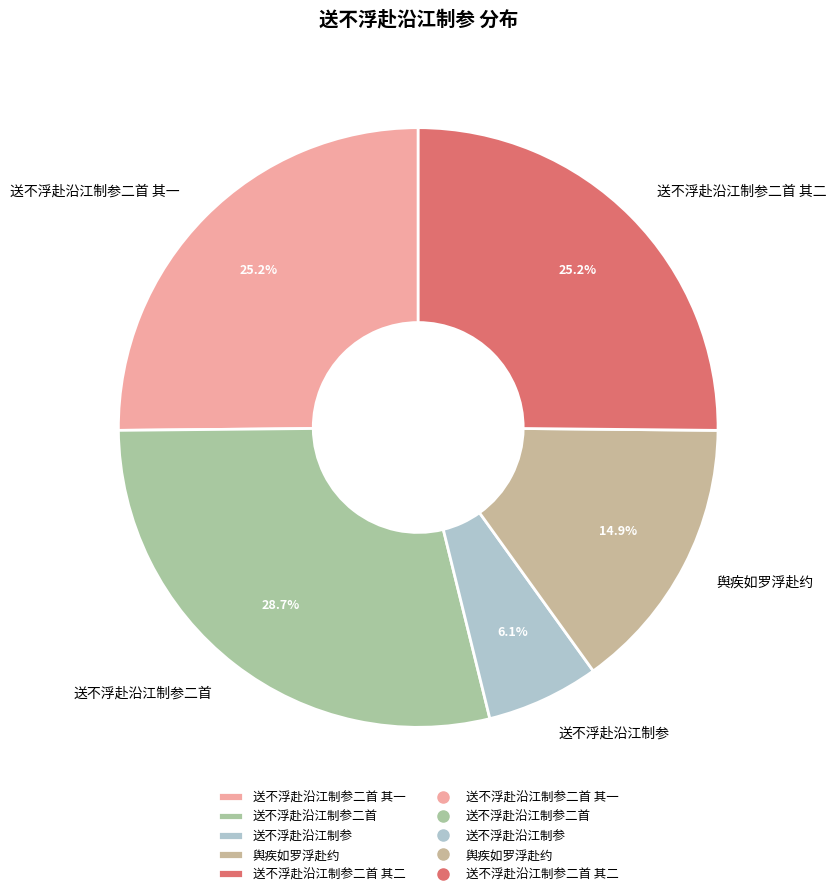

What is the ratio of the value at 送不浮赴沿江制参二首 其二 to the value at 送不浮赴沿江制参二首?

0.9